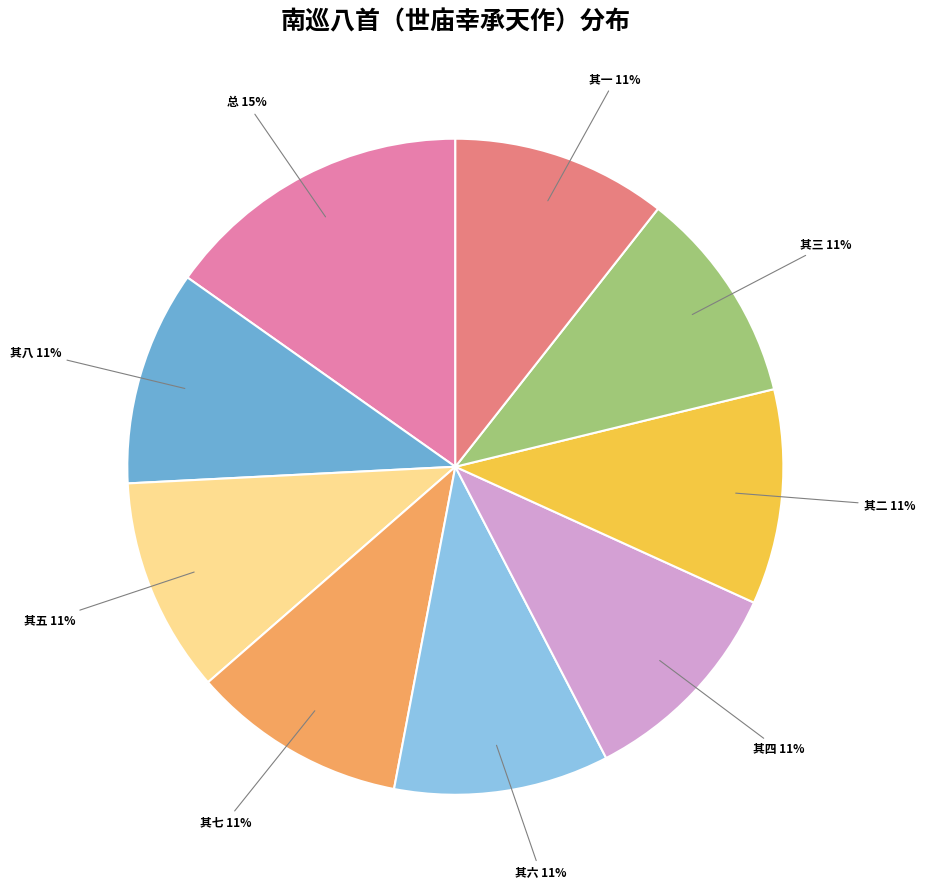

Approximately how many times larger is the value at 南巡八首（世庙幸承天作） 其七 compared to 南巡八首（世庙幸承天作） 其四?

1.0